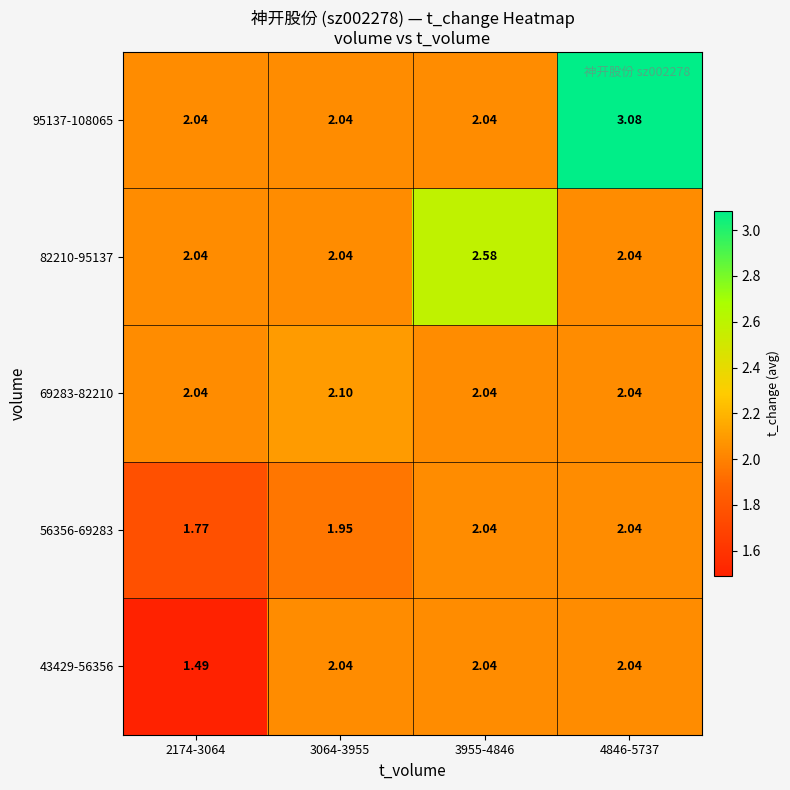

Is the value of 43429-56356 at 3955-4846 greater than the value of 95137-108065 at 4846-5737?

No